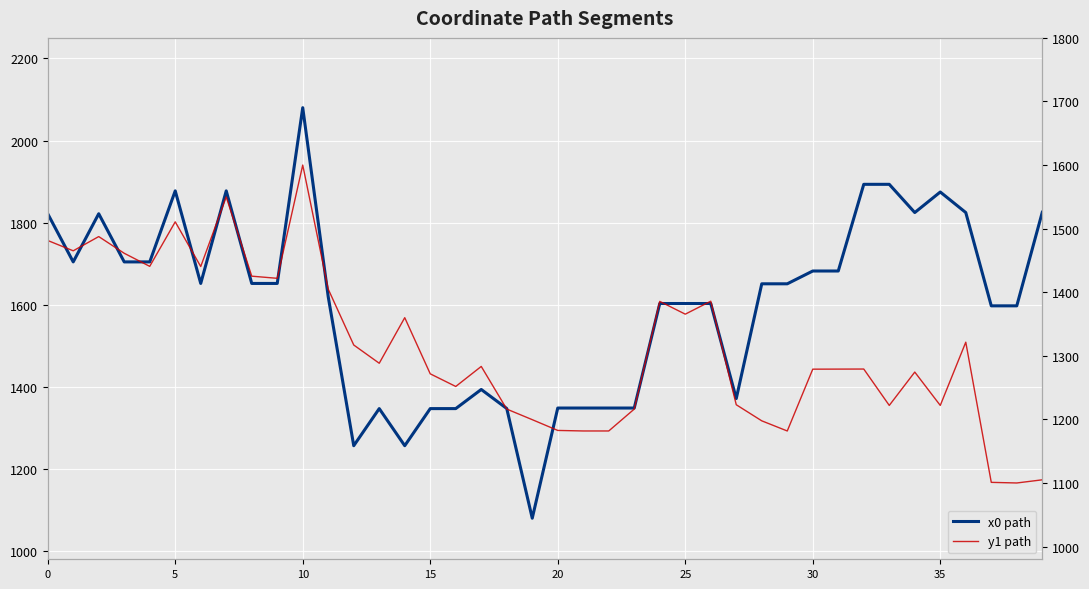

At which label is y1 path closest to 1350?

14